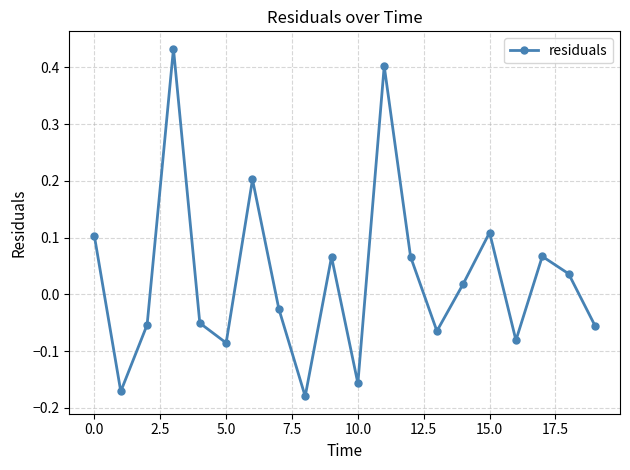

What is the sum of all values?

0.6